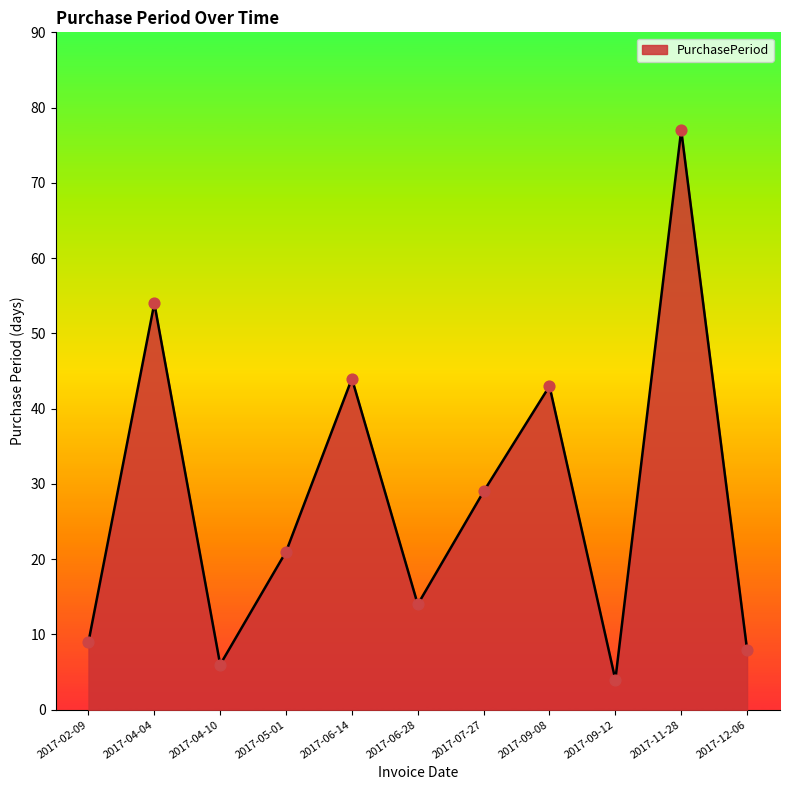

Between 2017-02-09 and 2017-06-14, which is larger?

2017-06-14